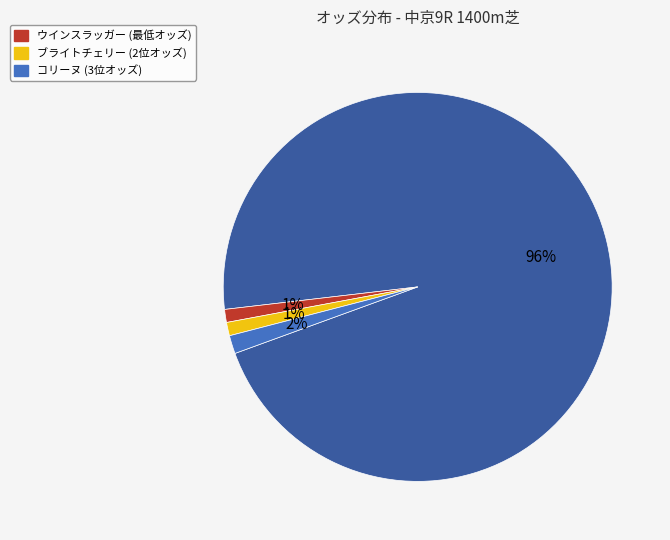

Is there any slice that represents more than half of the pie?

Yes